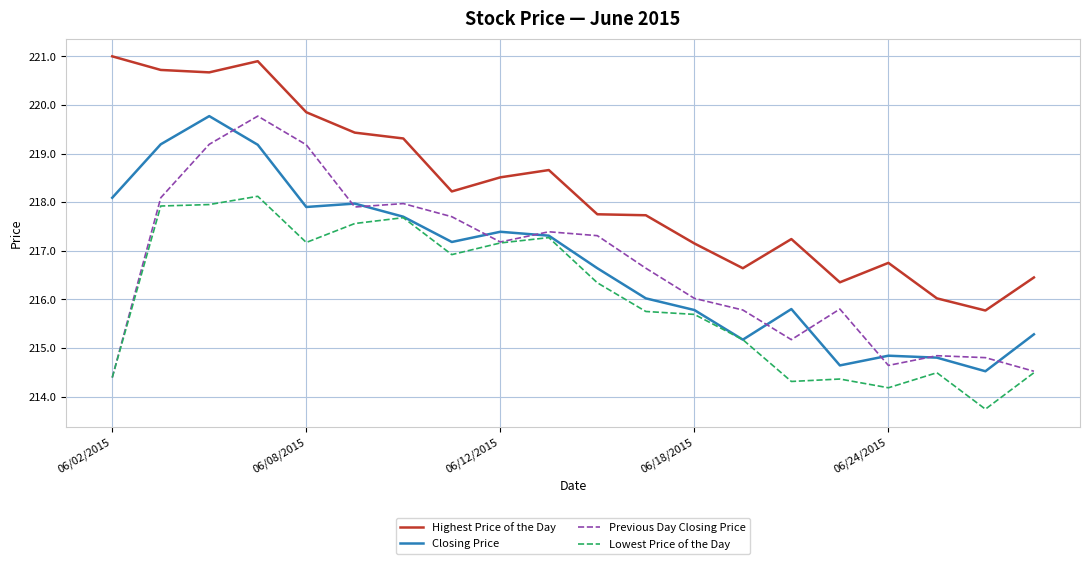

What is the minimum value for Previous Day Closing Price?

214.4